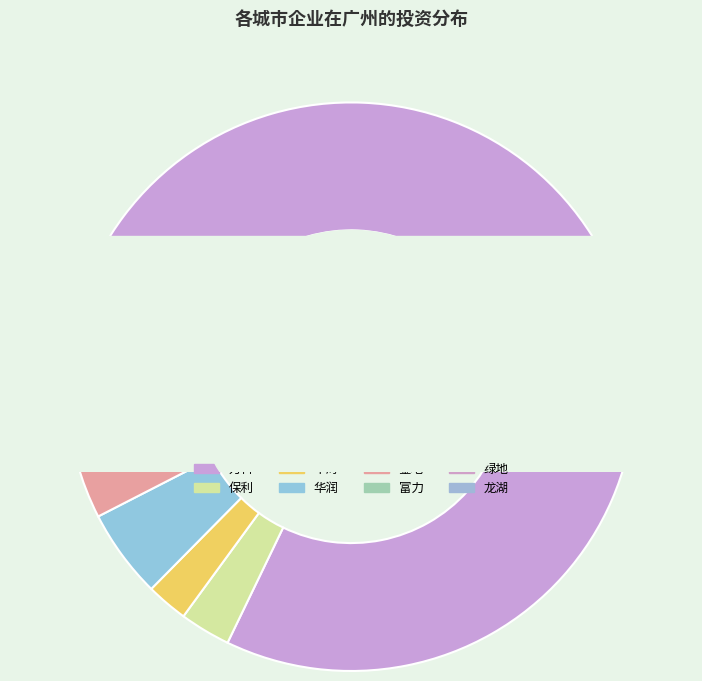

To the nearest percent, what is the difference between the largest and smallest slice percentages?

82%